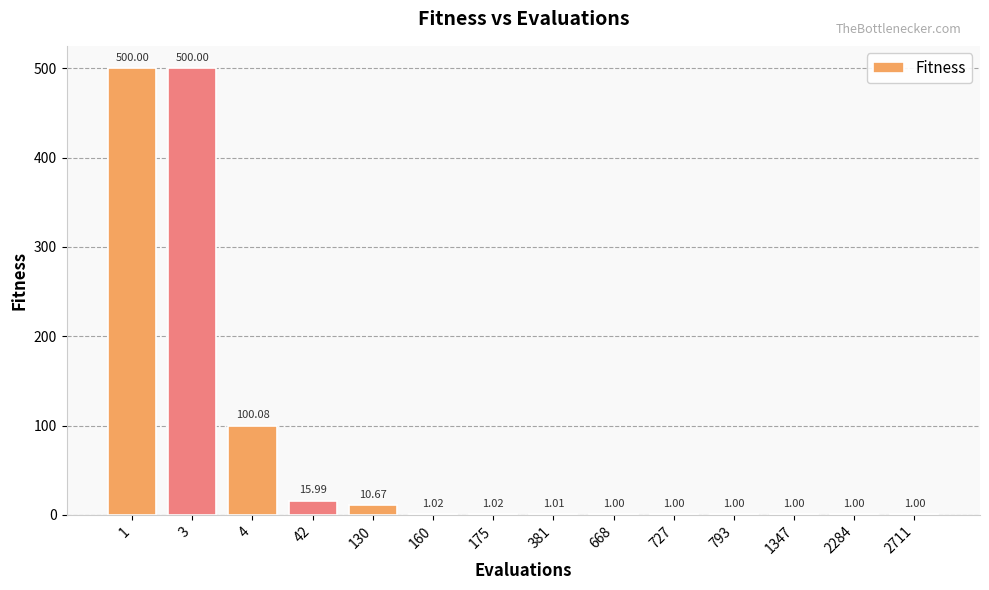

Approximately how many times larger is the value at 4 compared to 42?

6.3